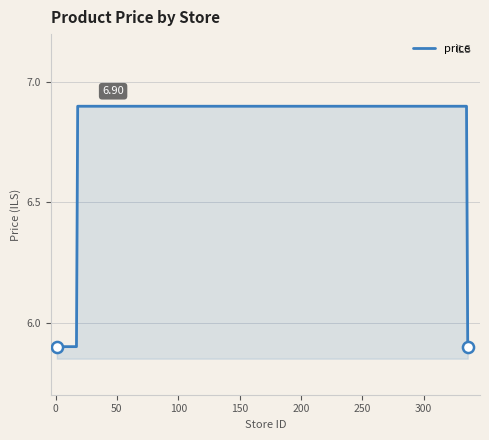

What is the difference between the maximum and minimum values?

1.0